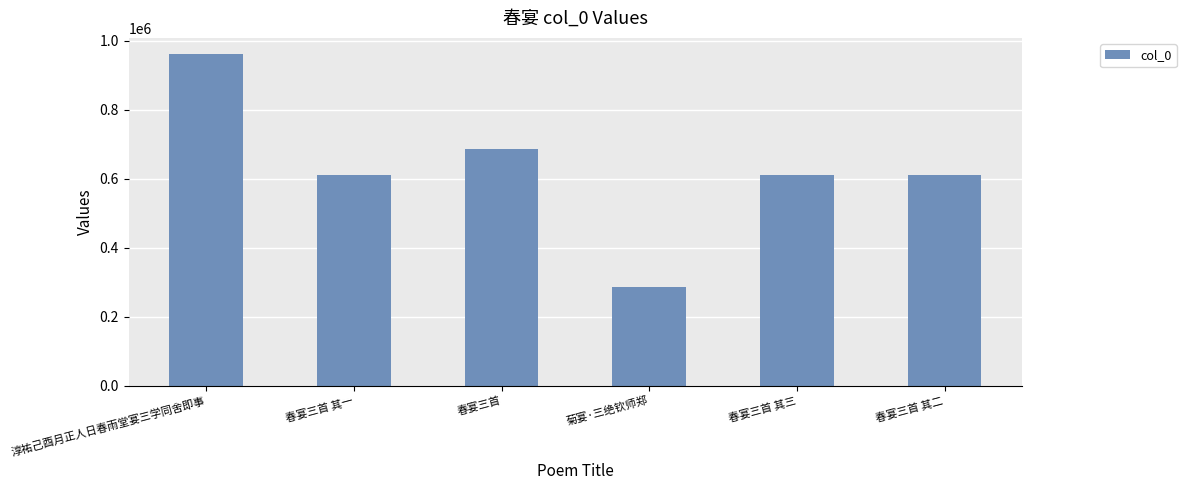

What is the ratio of the value at 春宴三首 其一 to the value at 春宴三首 其二?

1.0